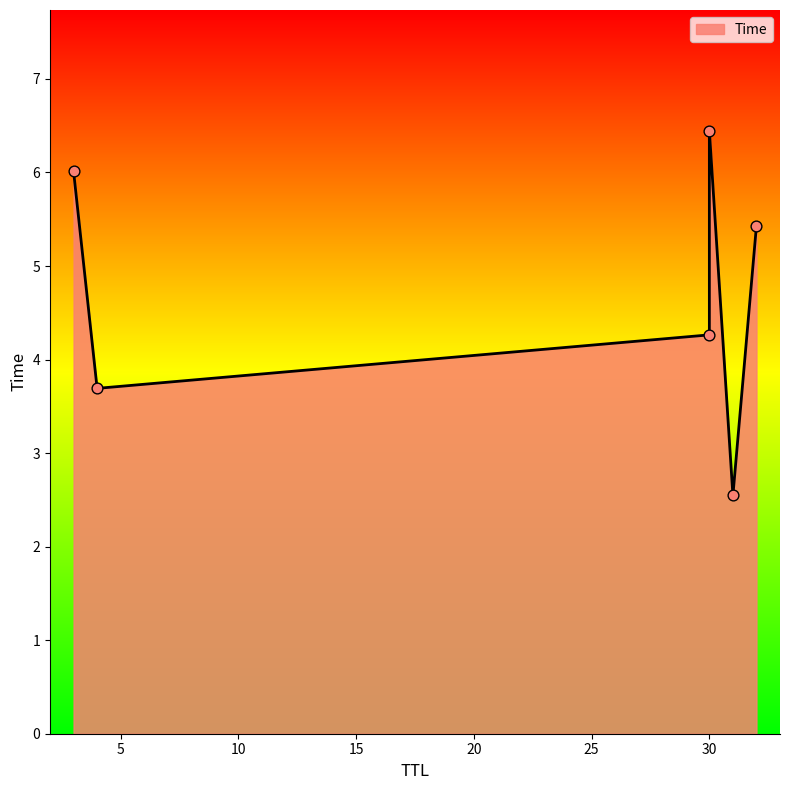

Which has a higher value, 30 or 30?

30